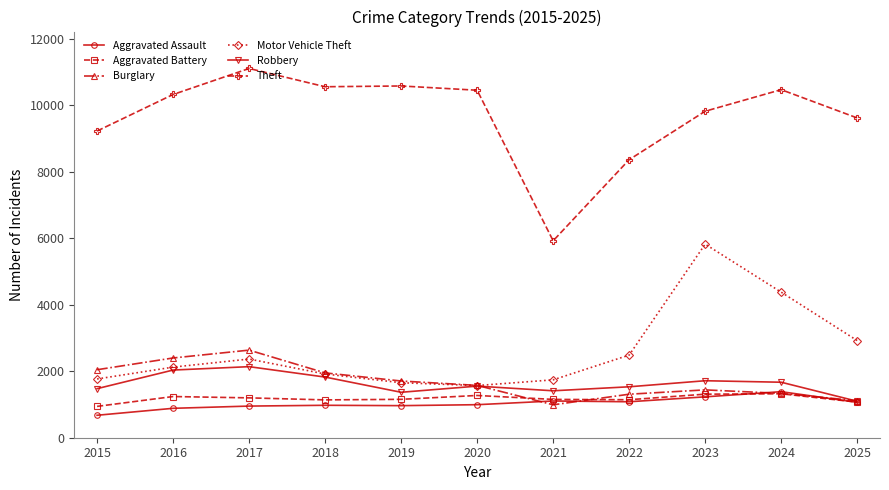

What is the smallest value displayed?

675